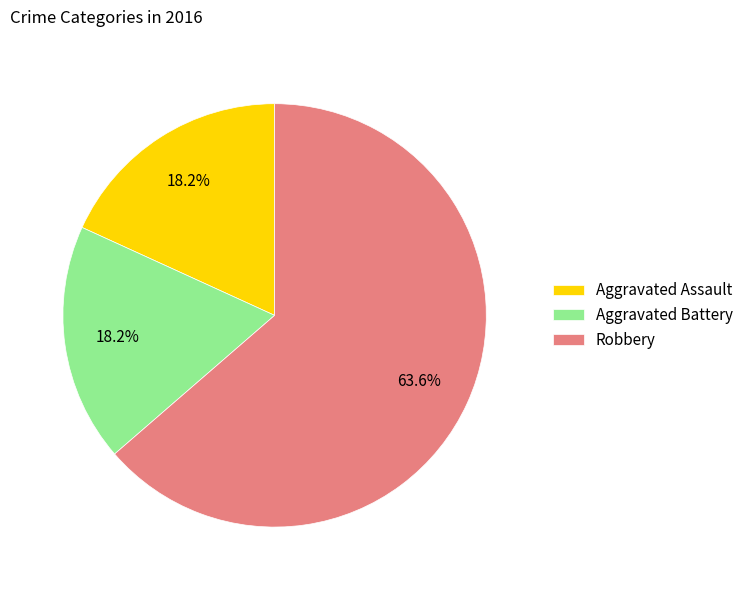

Between Robbery and Aggravated Battery, which is larger?

Robbery